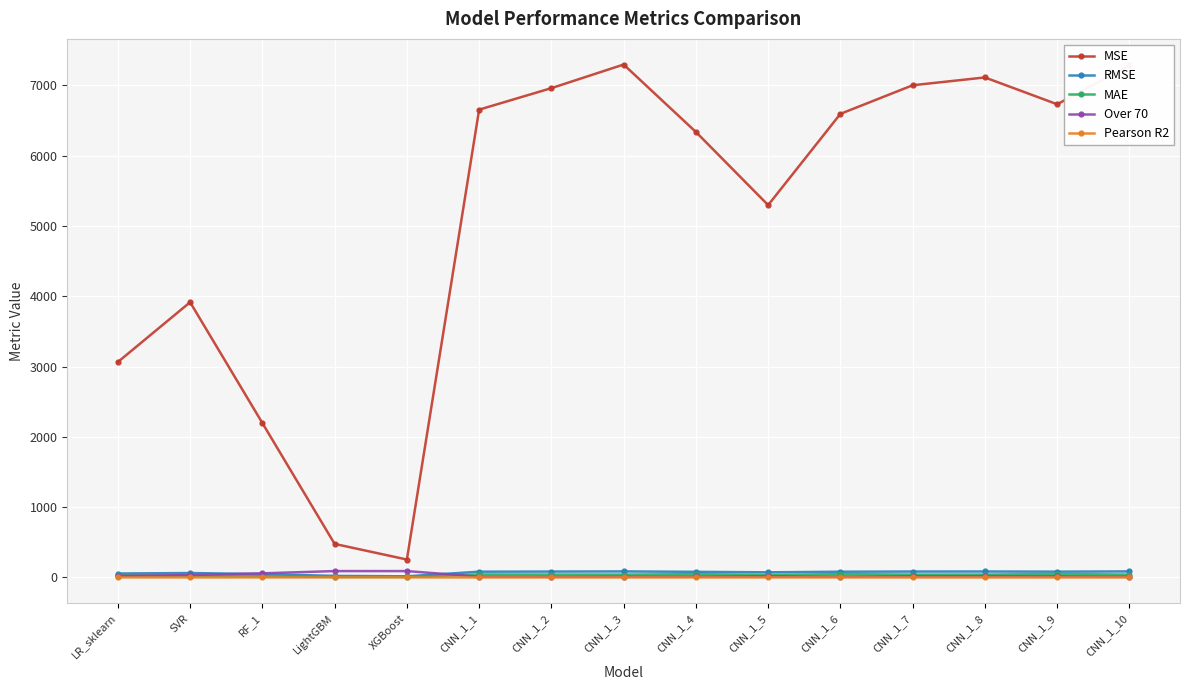

Where does the Over 70 series first go above 16?

LR_sklearn